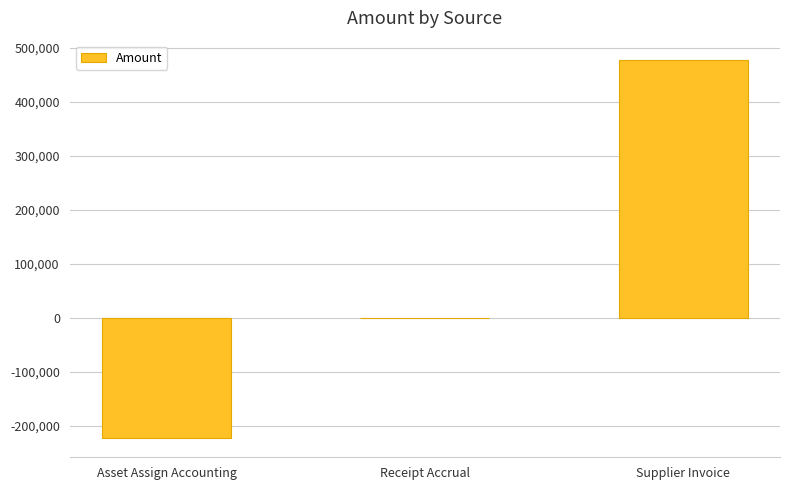

Which label corresponds to the largest value in the chart?

Supplier Invoice